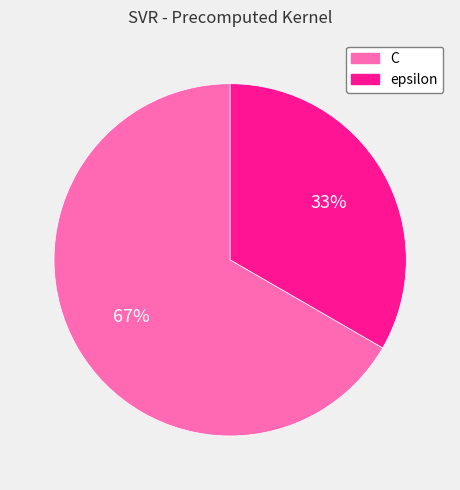

To the nearest percent, what is the combined percentage of epsilon and C?

100%